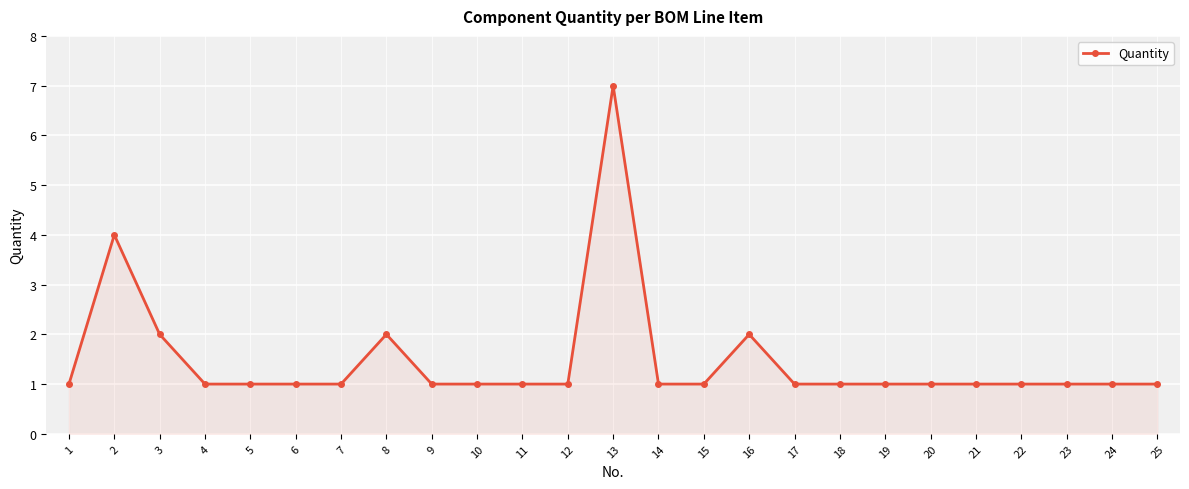

What is the sum of all values?

37